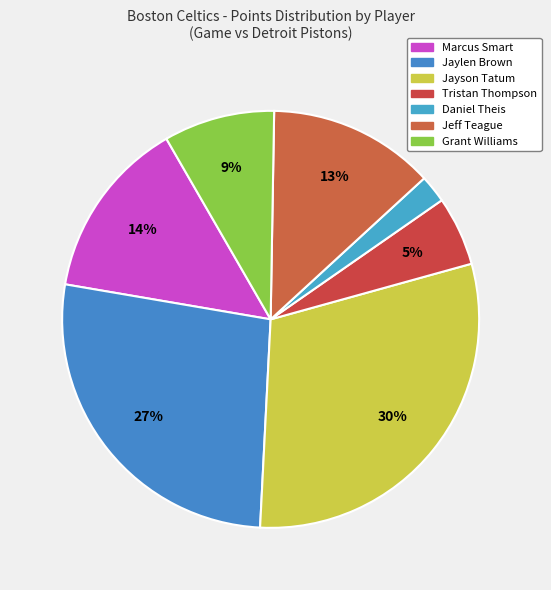

To the nearest percent, what portion does Jeff Teague represent?

13%